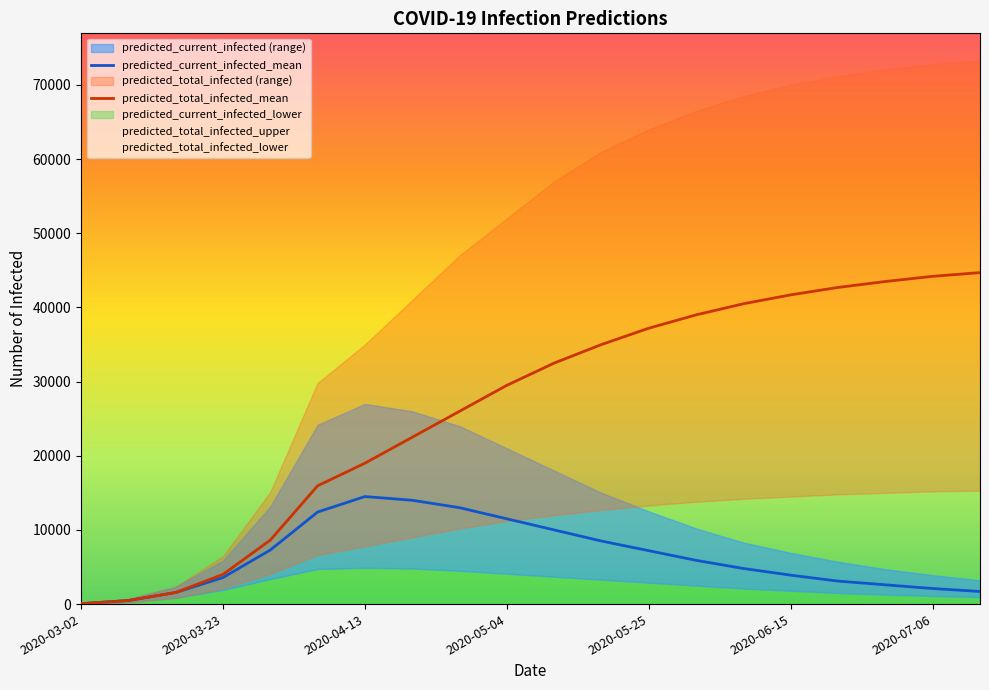

Where does the predicted_total_infected_mean series first go above 32500?

11